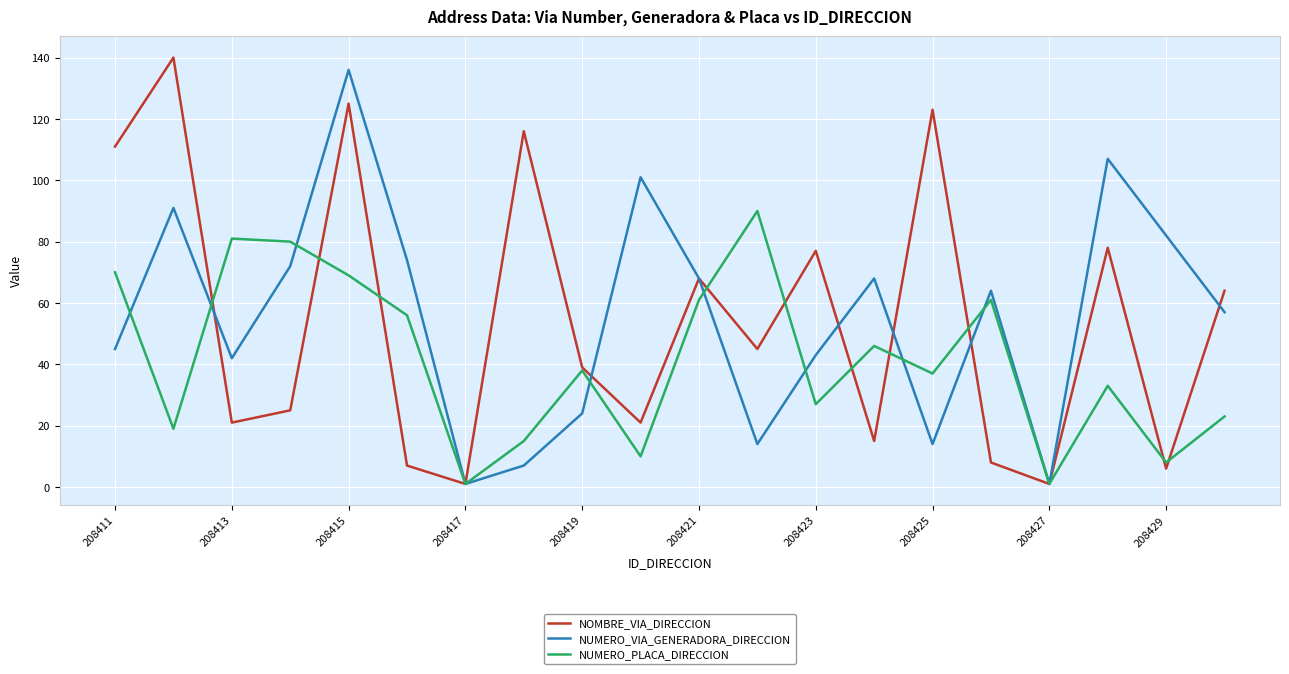

How many interior local valleys does the NUMERO_VIA_GENERADORA_DIRECCION series have?

5